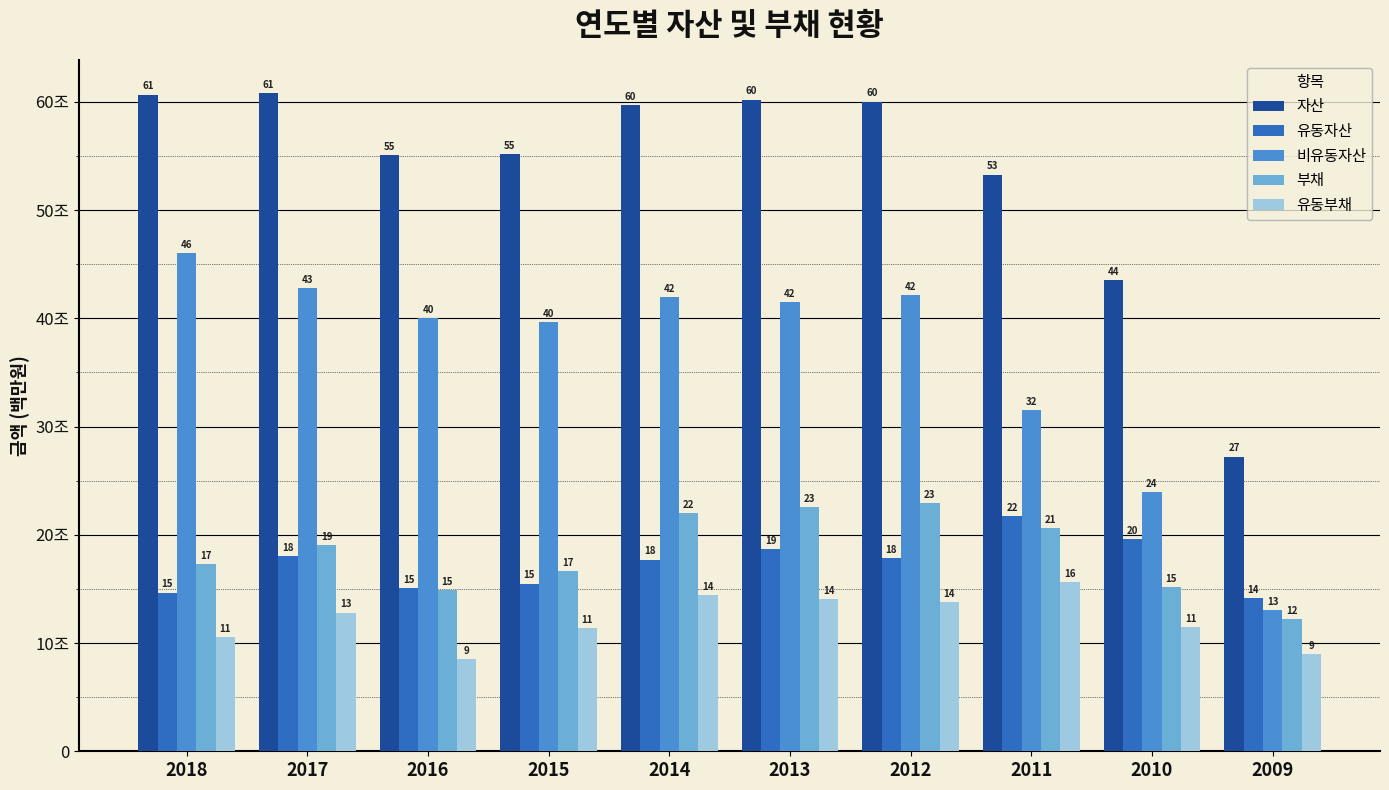

List the labels in order of 부채 value, largest first.

2012, 2013, 2014, 2011, 2017, 2018, 2015, 2010, 2016, 2009